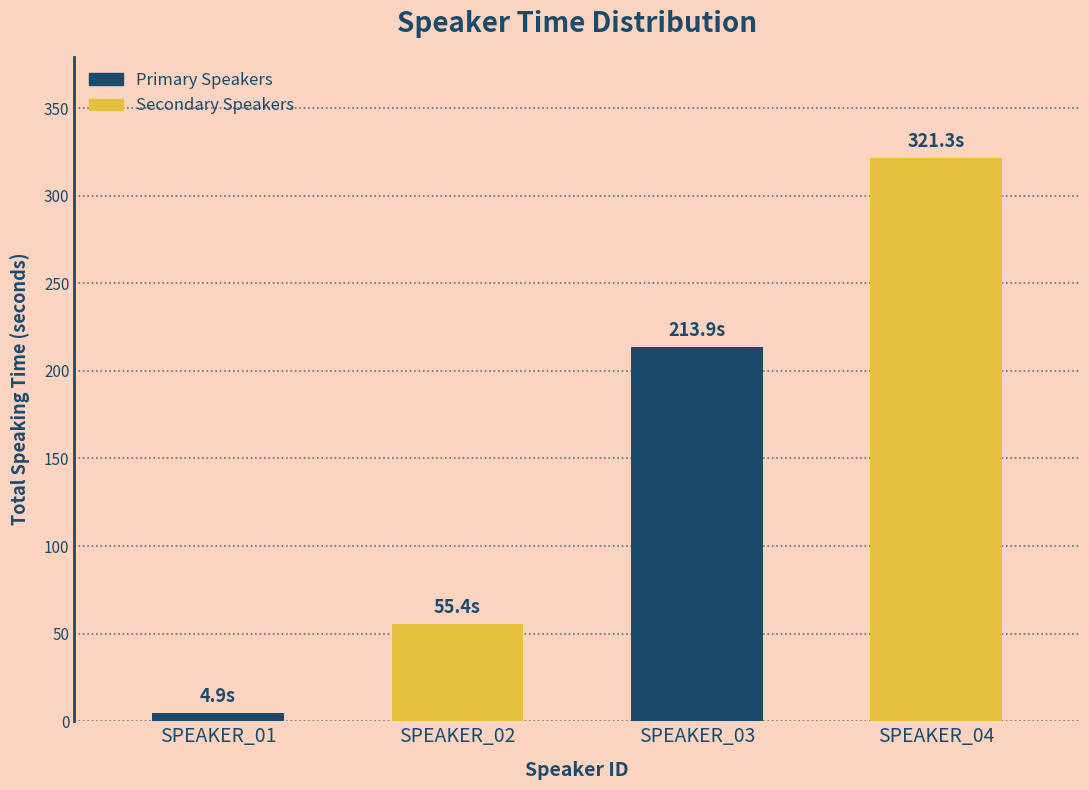

Approximately how many times larger is the value at SPEAKER_02 compared to SPEAKER_03?

0.3